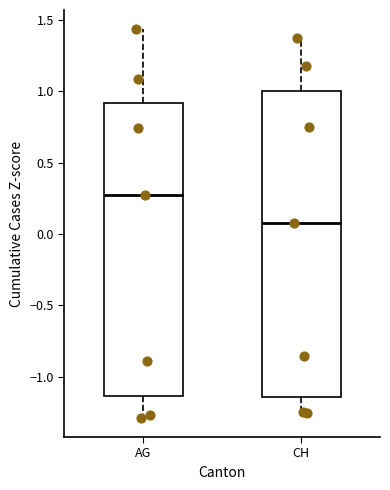

Where does the lower whisker of the box for CH end on the y-axis? The values are not printed on the chart, so give them approximately, as read against the axis.

-1.25